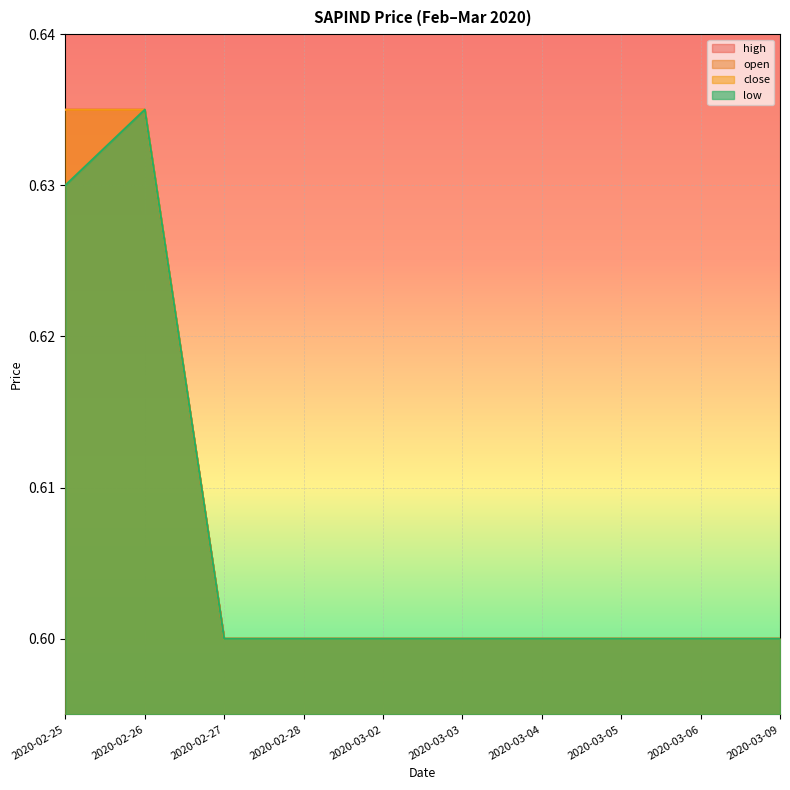

Does the chart display data point markers on the line(s)?

No